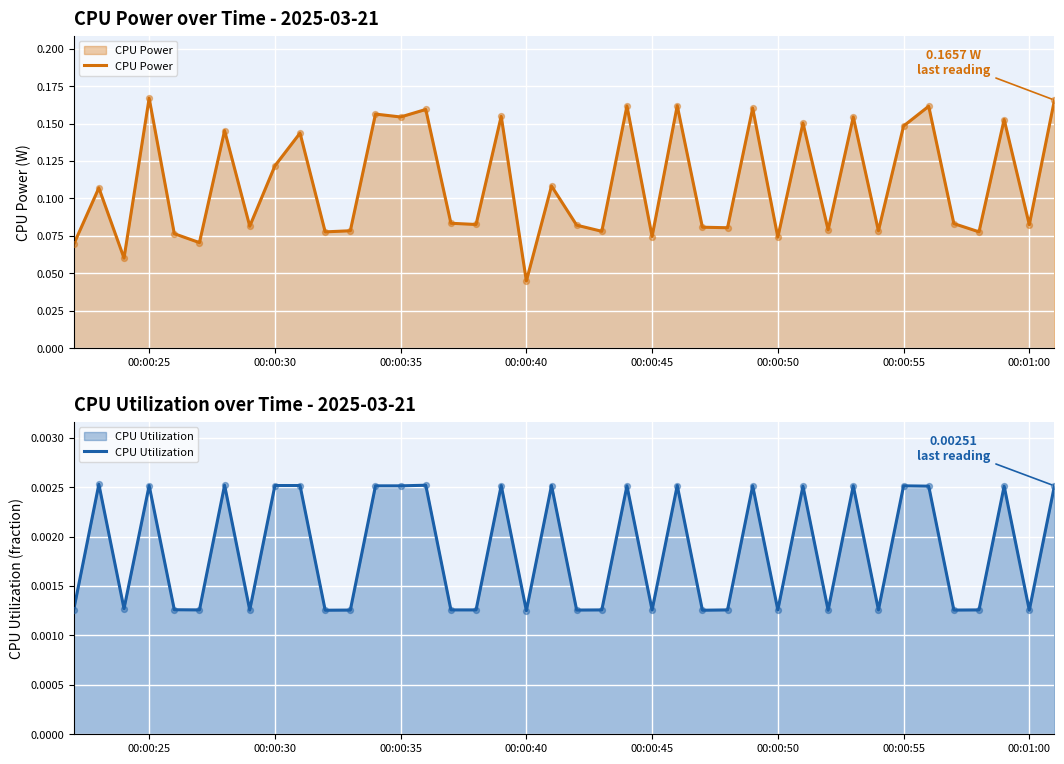

Which series has the largest total across all categories?

CPU Power